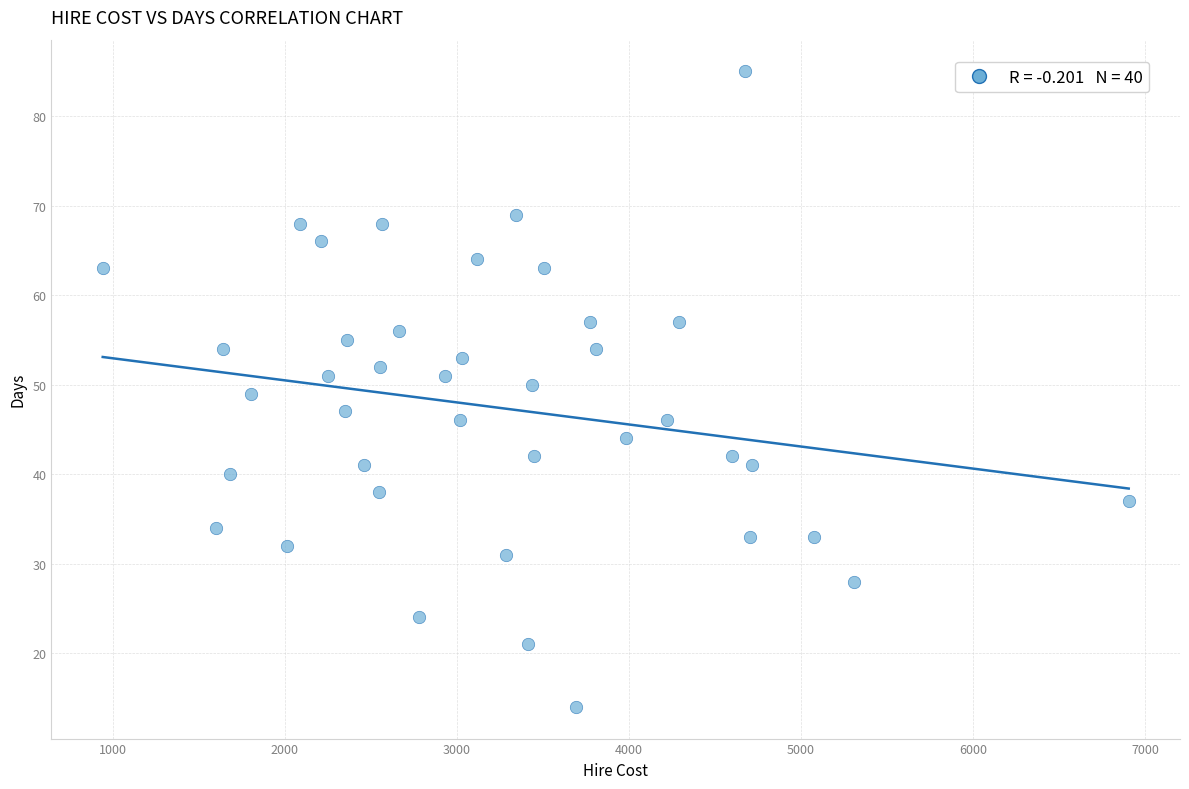

What is the range of X values (max minus min)?

5960